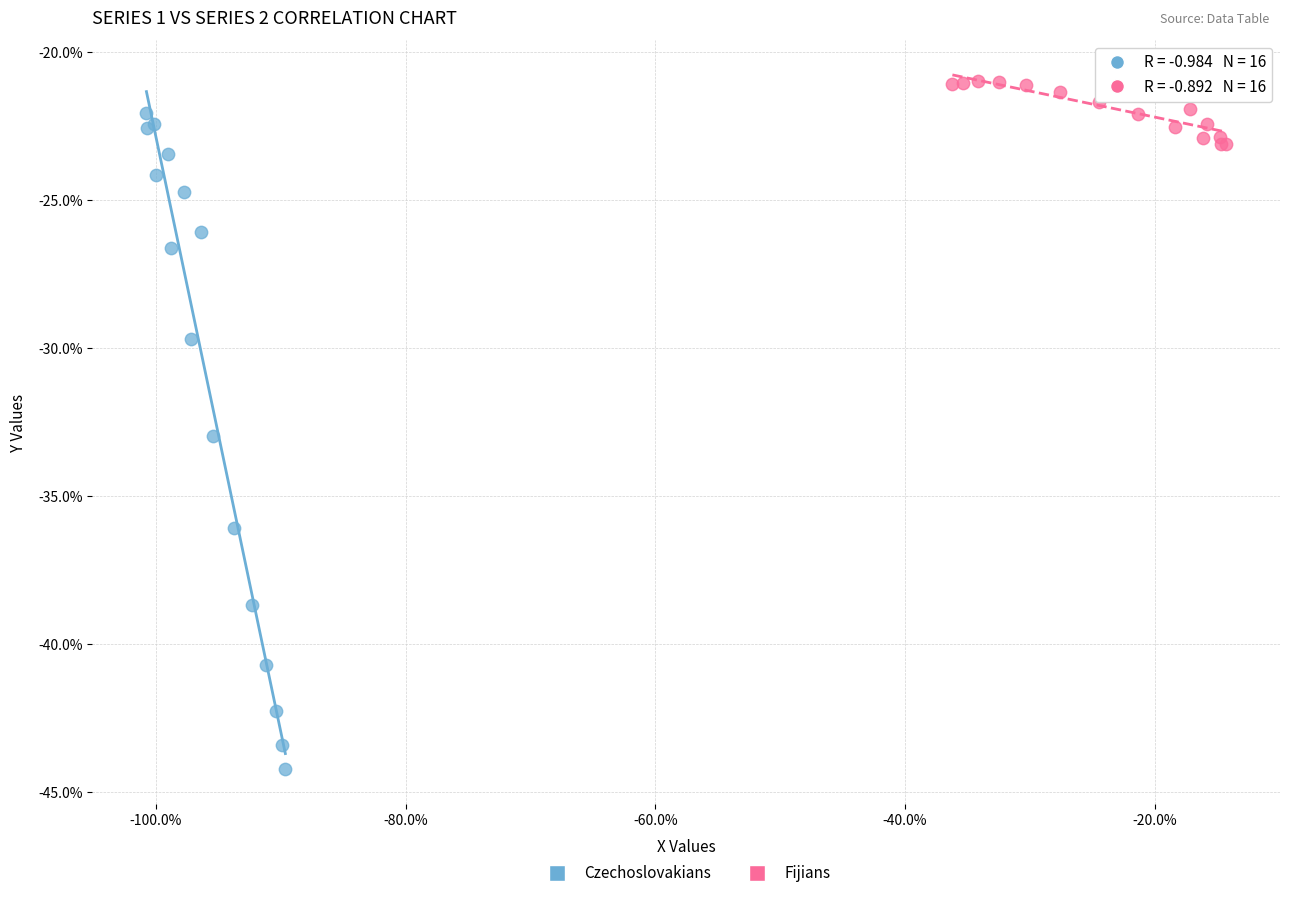

Which series contains the lowest Y value?

Czechoslovakians